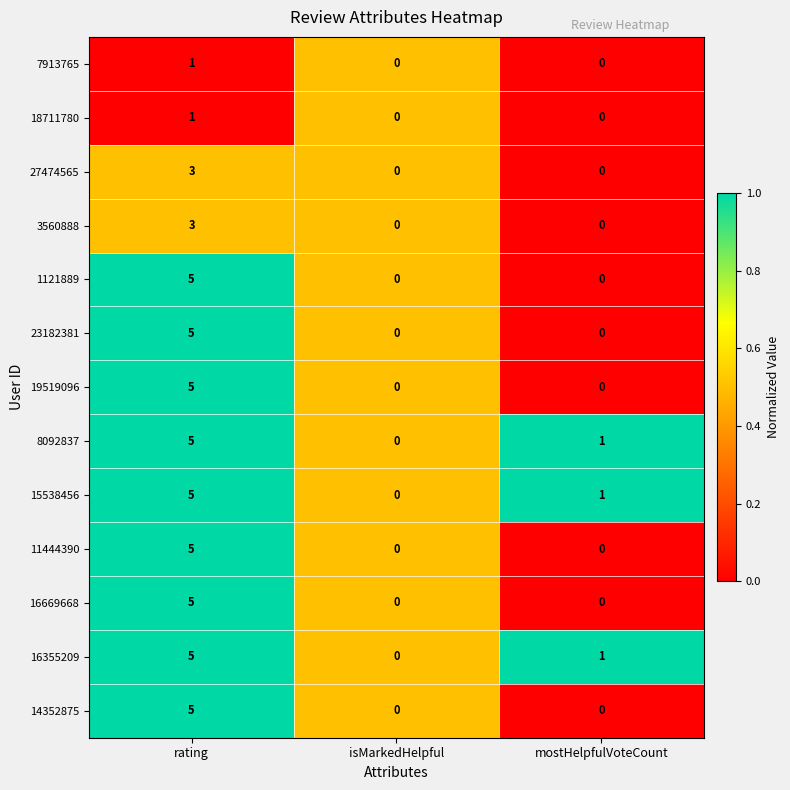

Is it true that 18711780 equals -1 at isMarkedHelpful?

False